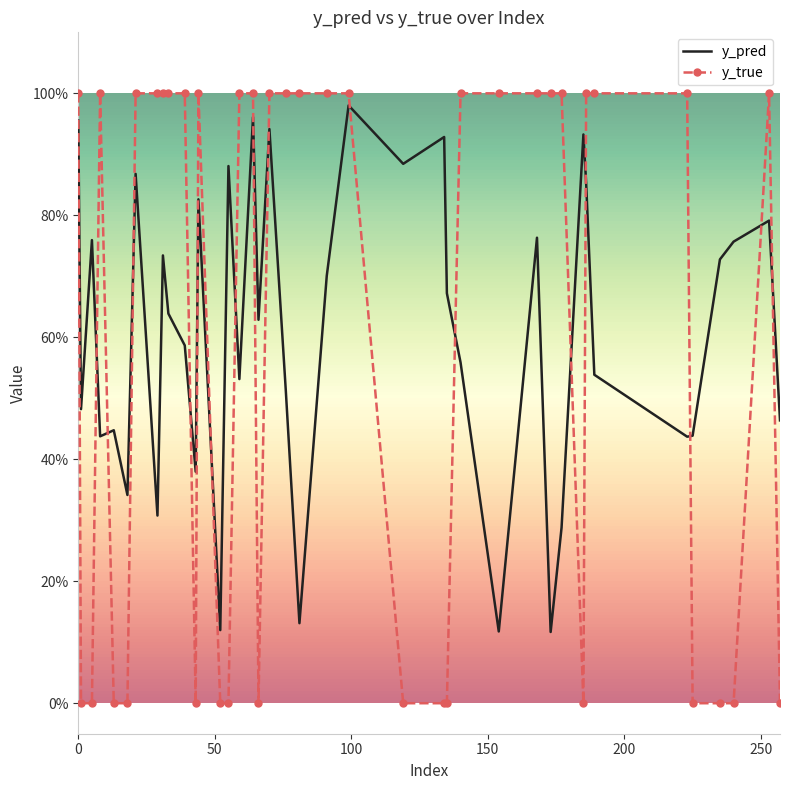

What are all the series names shown in the legend?

y_pred, y_true